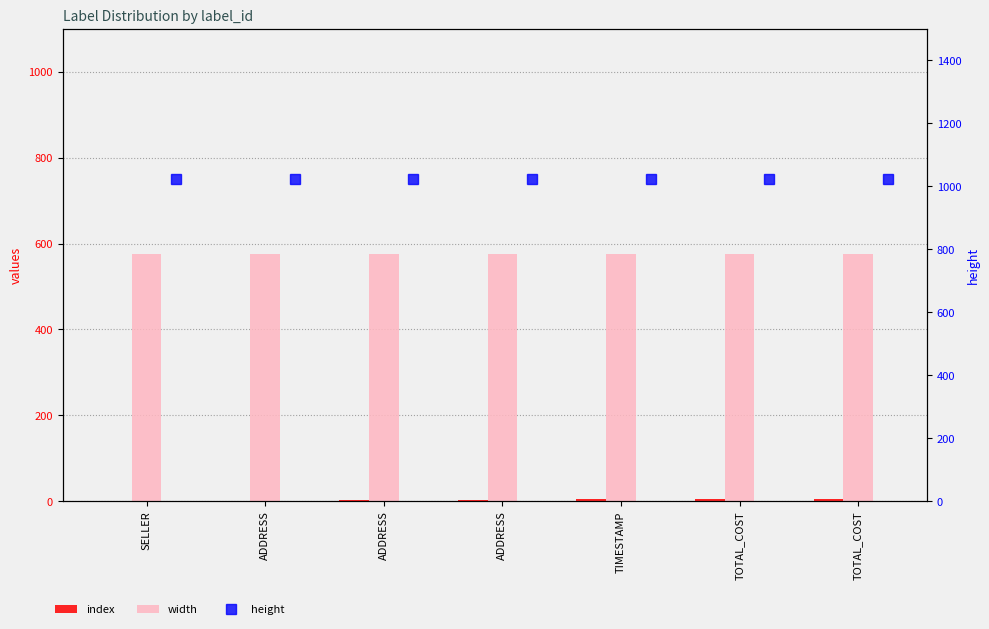

Is it true that height equals 1024 at ADDRESS?

True